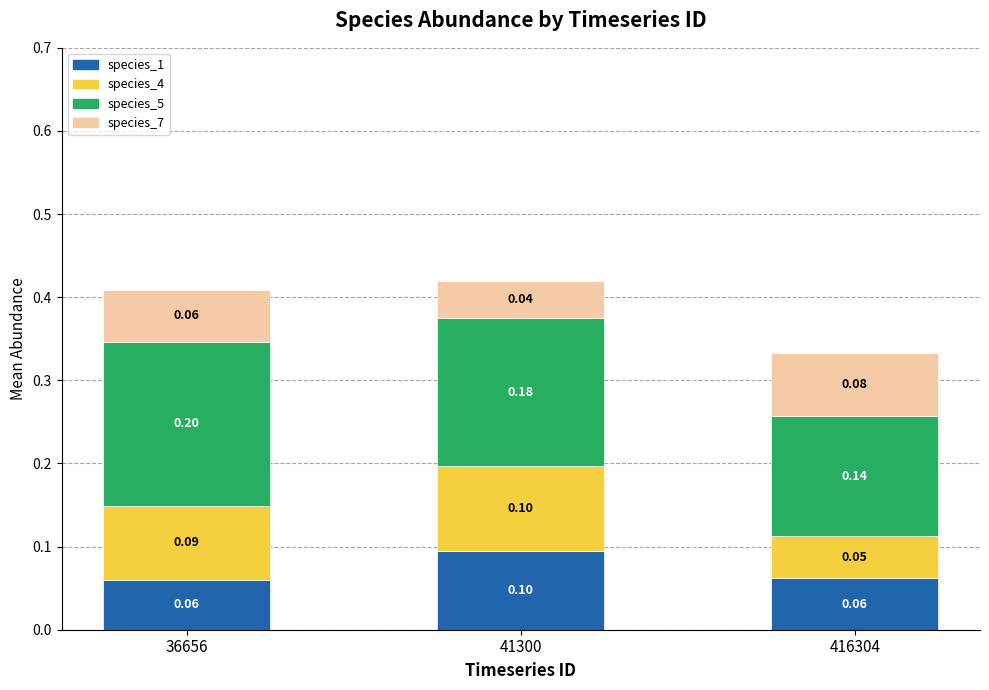

At which category is the sum across all series the highest?

41300